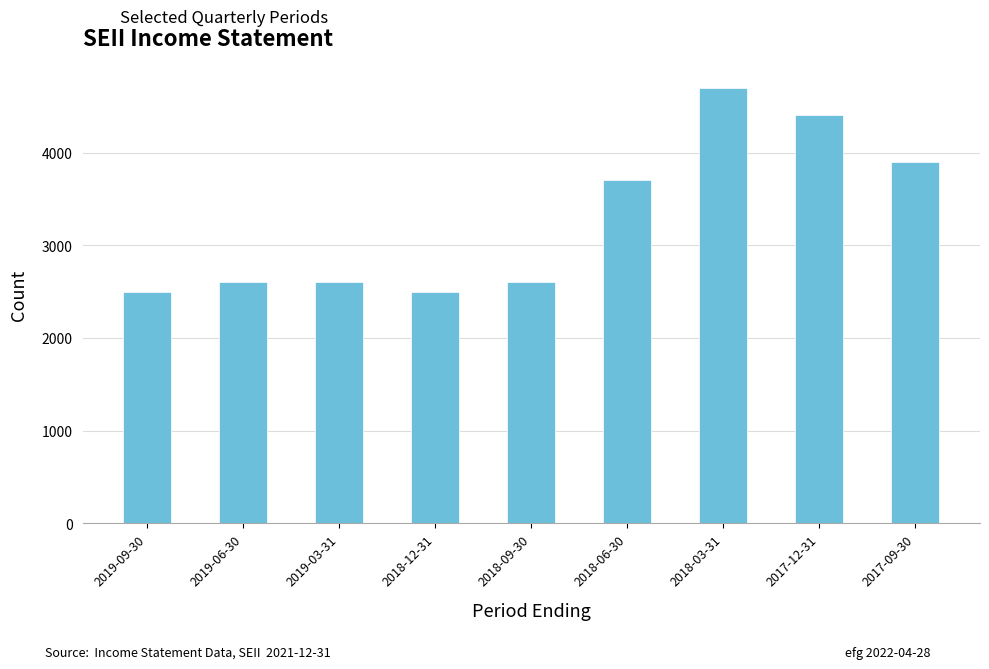

Reading right to left, list all the values displayed in this chart.

2017-09-30=3900	2017-12-31=4400	2018-03-31=4700	2018-06-30=3700	2018-09-30=2600	2018-12-31=2500	2019-03-31=2600	2019-06-30=2600	2019-09-30=2500